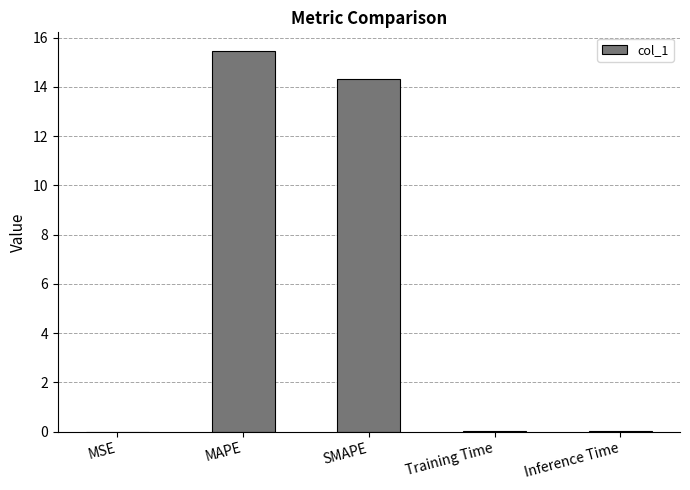

What is the change in value from MAPE to Inference Time?

-15.4